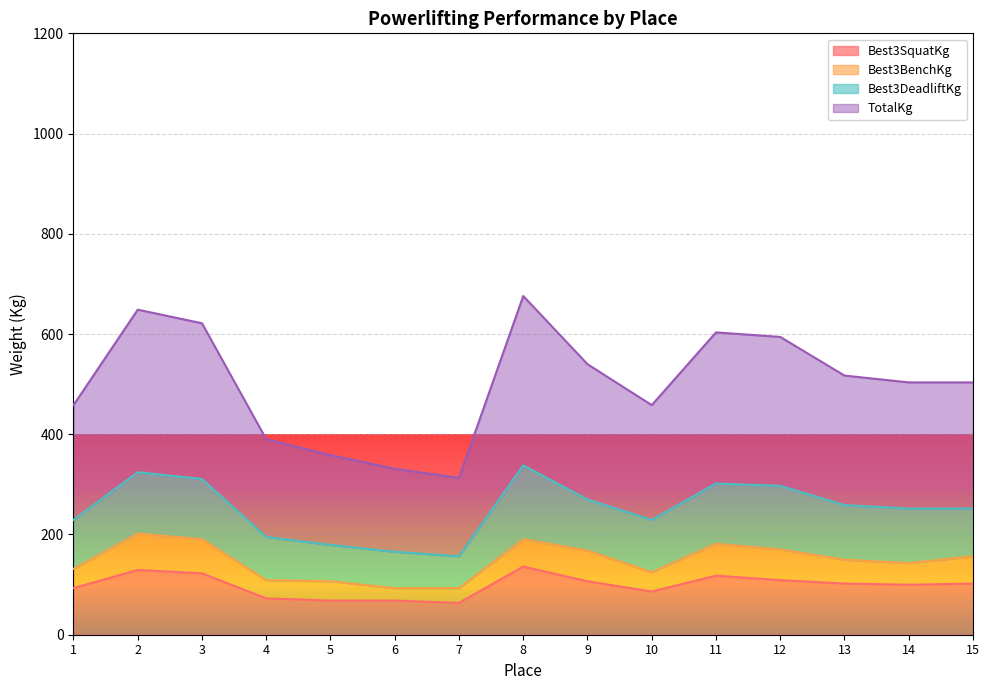

True or false: Best3SquatKg and TotalKg intersect in this chart.

False